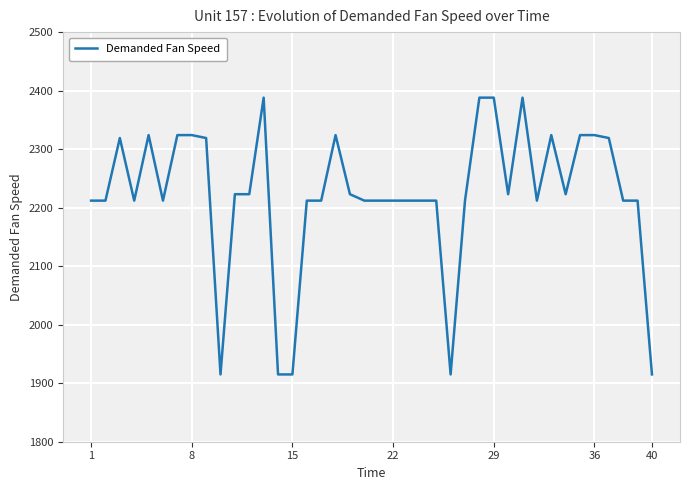

What is the smallest value displayed?

1915